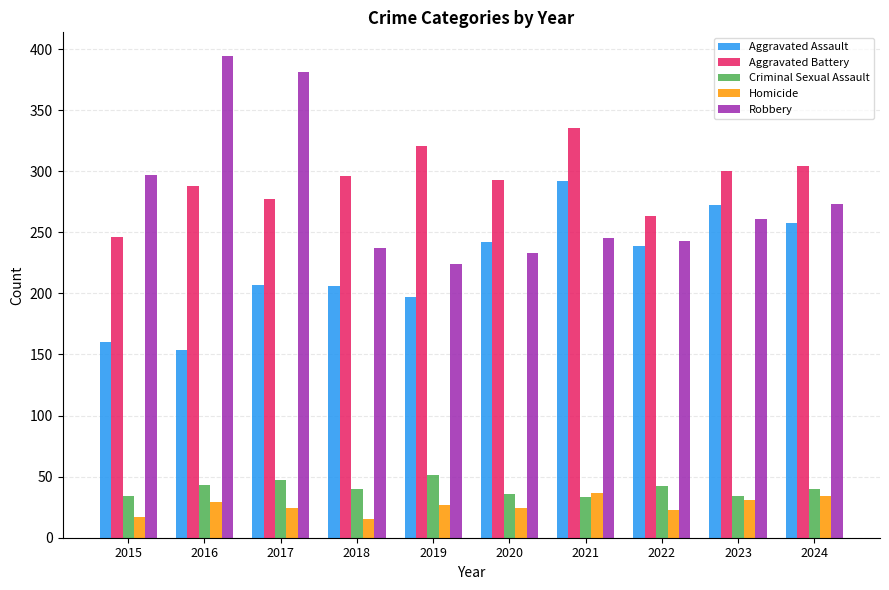

What is the total value across all series at 2020?

828